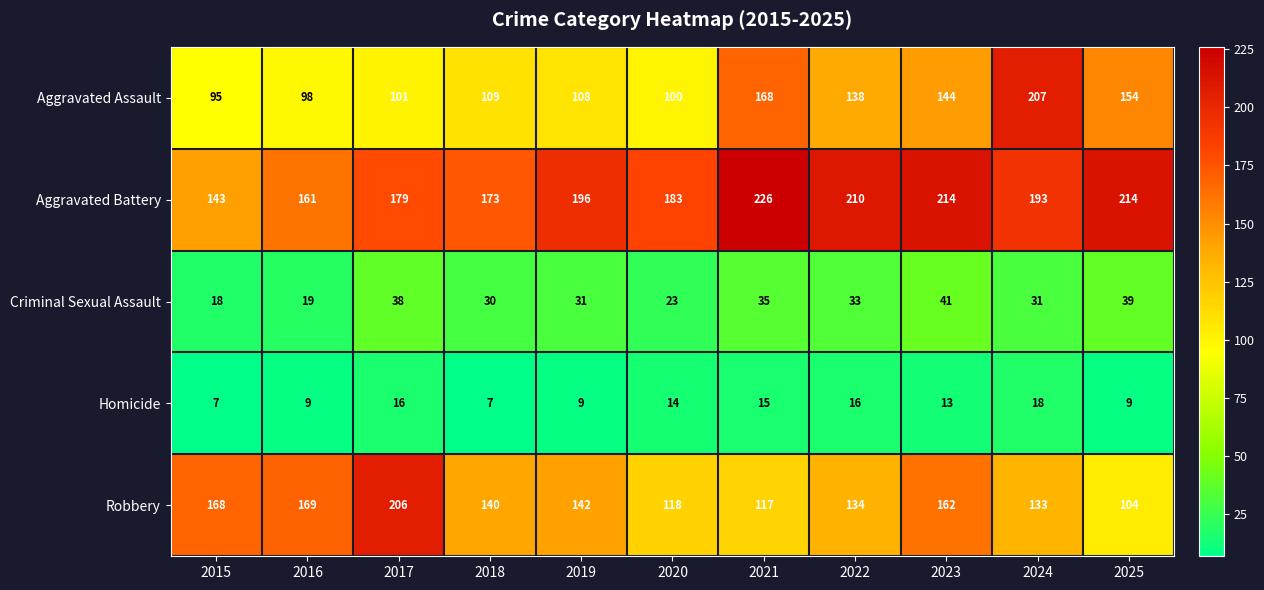

What is the difference between the Robbery values at 2016 and 2024?

36